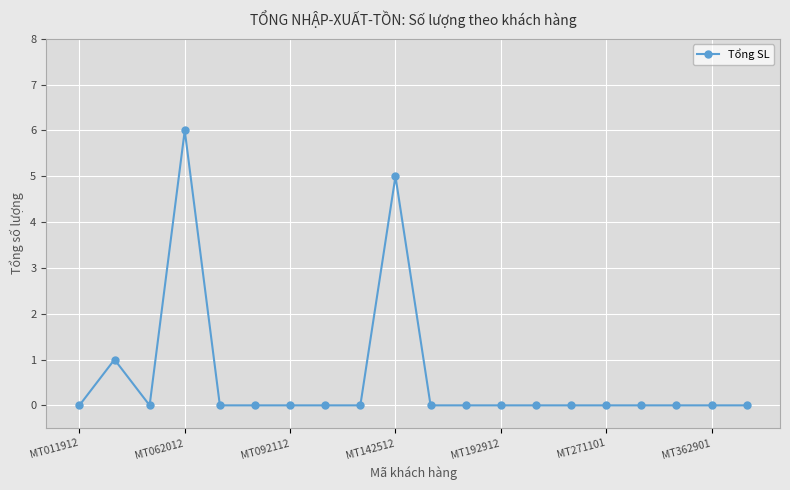

What is the greatest value displayed?

6